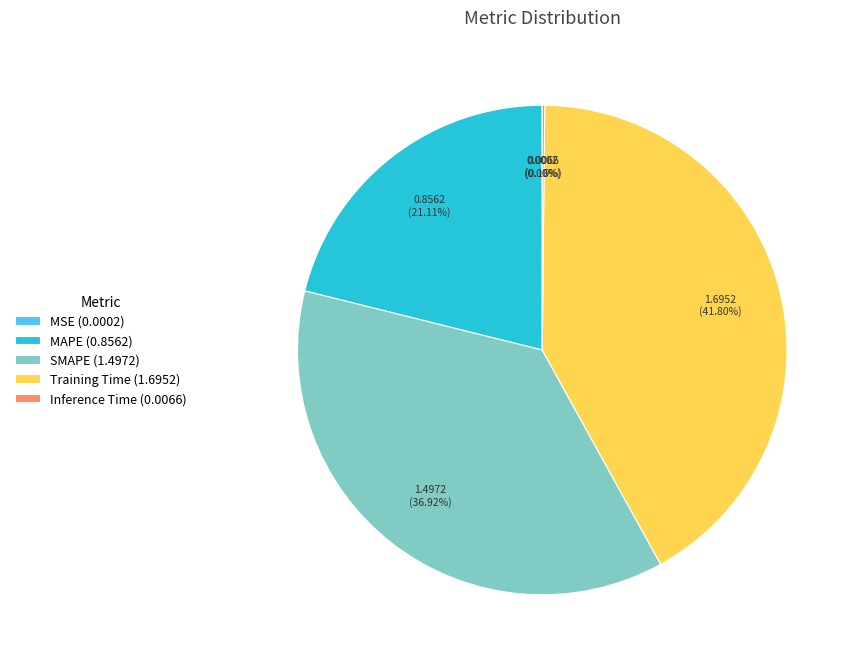

Does MAPE (0.8562) account for over 50% of the chart?

No